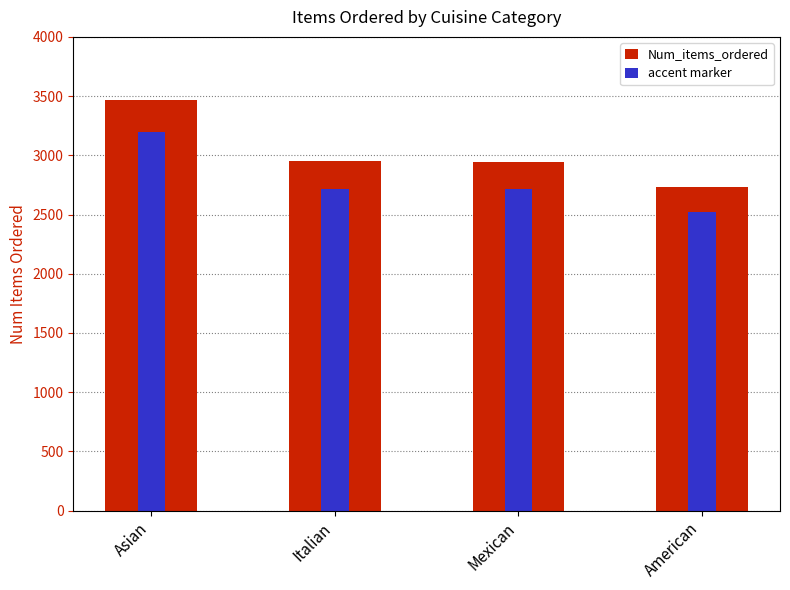

What is the label of the 1st bar from the left?

Asian